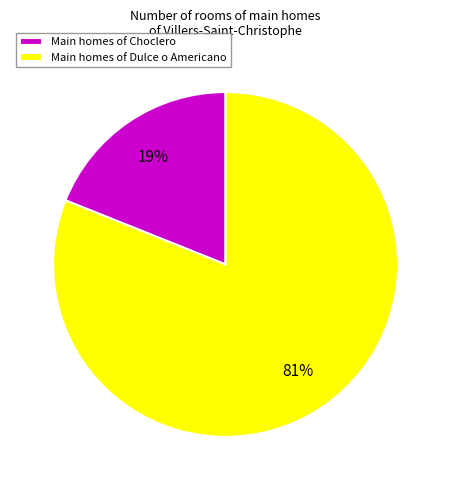

Which slice is the smallest?

Main homes of Choclero